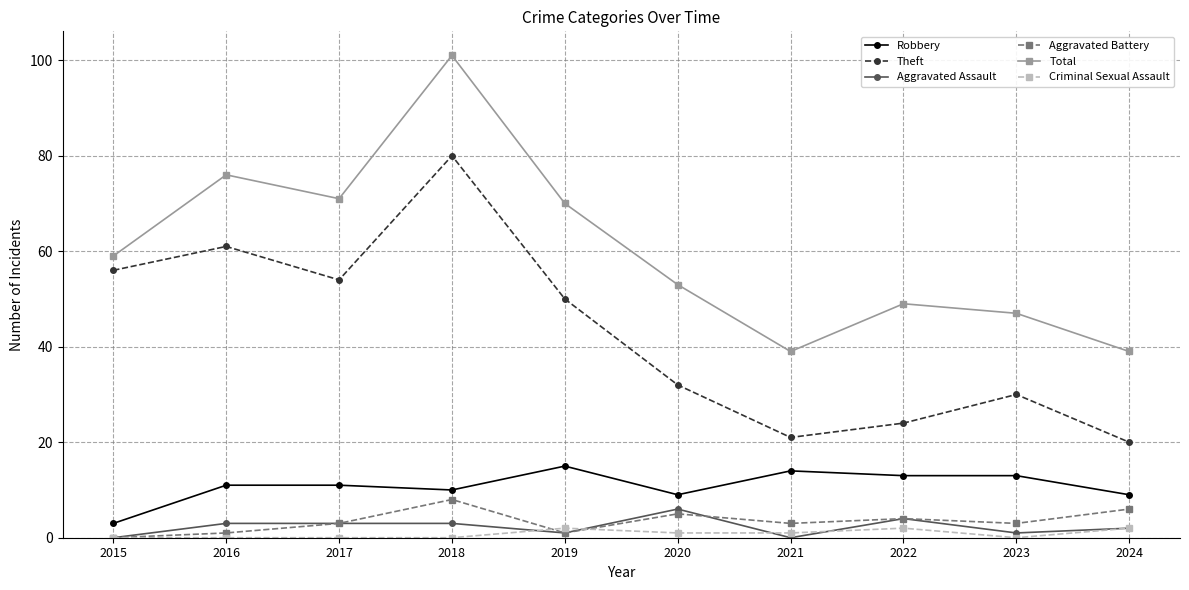

How many Aggravated Assault values are between 1 and 3?

6